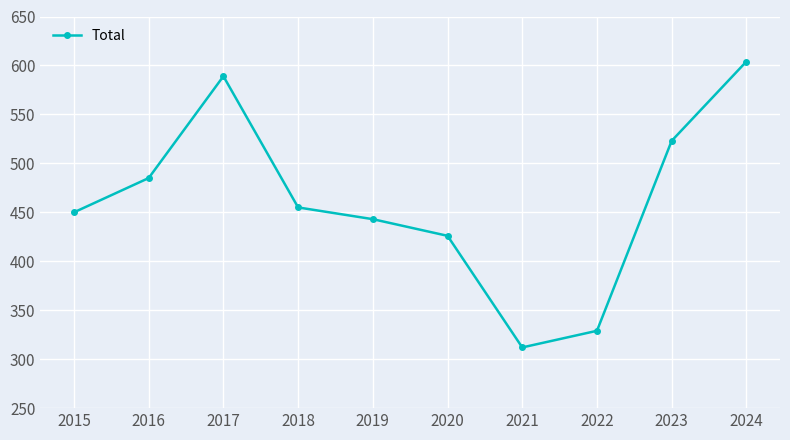

Rank the categories by value from highest to lowest.

2024, 2017, 2023, 2016, 2018, 2015, 2019, 2020, 2022, 2021